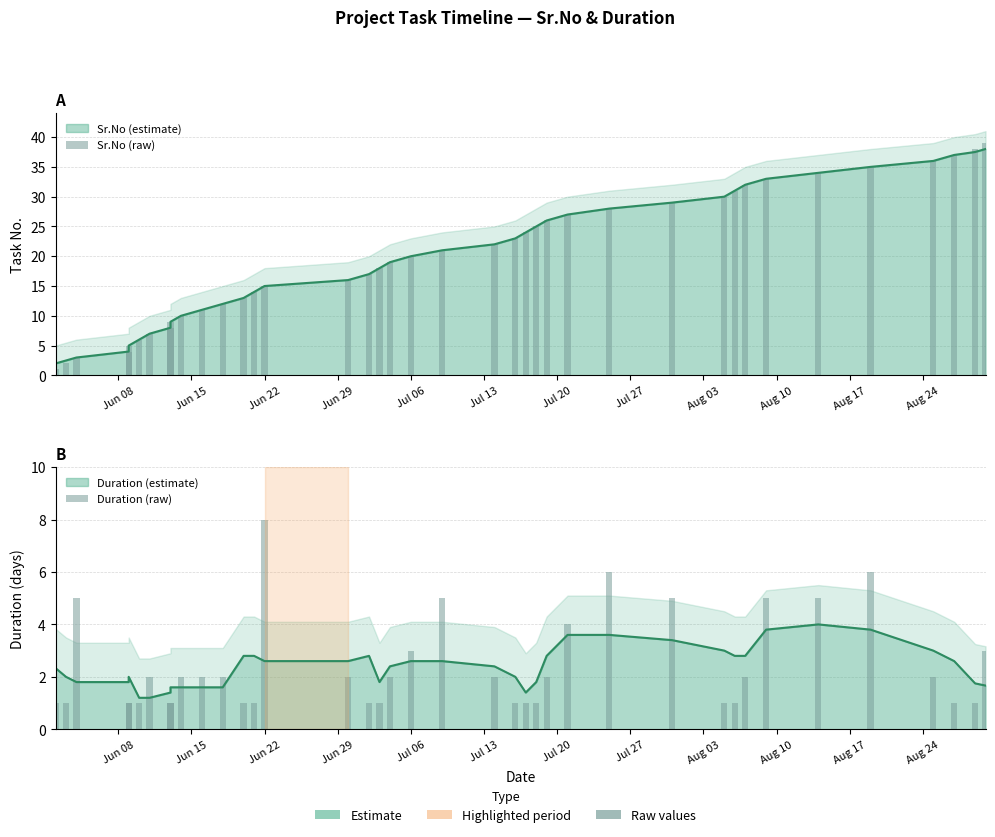

What is the difference between the maximum and minimum values in the Duration (raw) series?

7